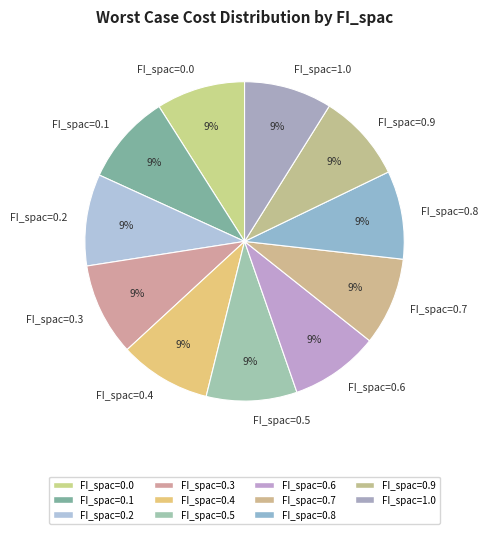

How many segments does this pie chart have?

11